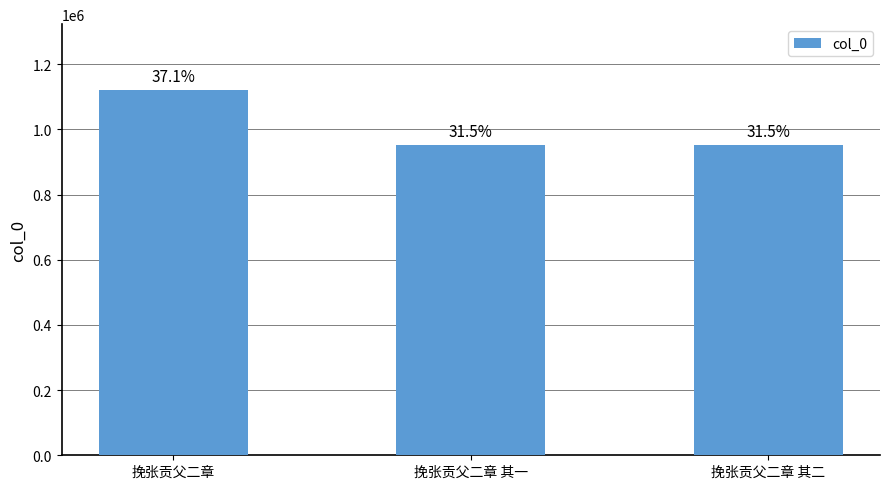

Does the chart contain any negative values?

No